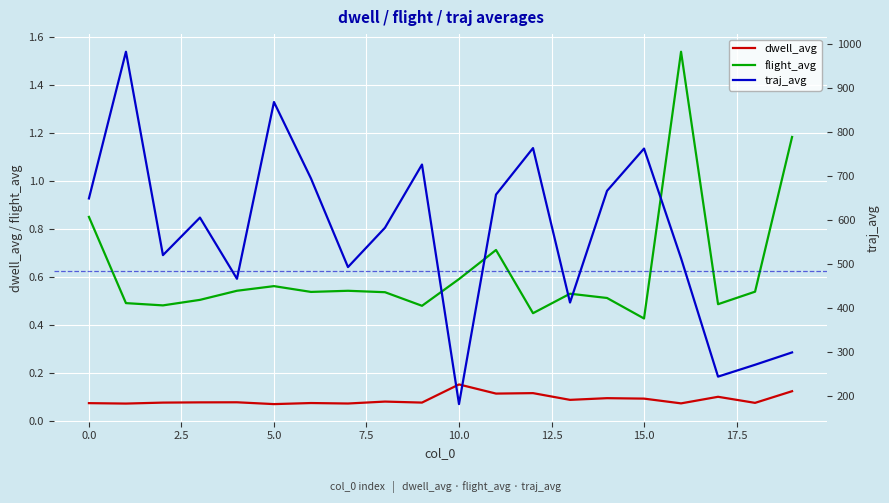

What is the total value across all series at 12?

764.1